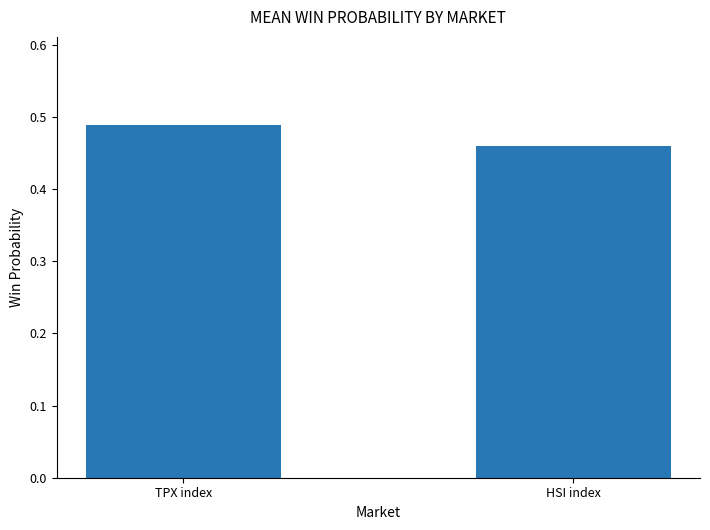

What position from the right is HSI index?

1